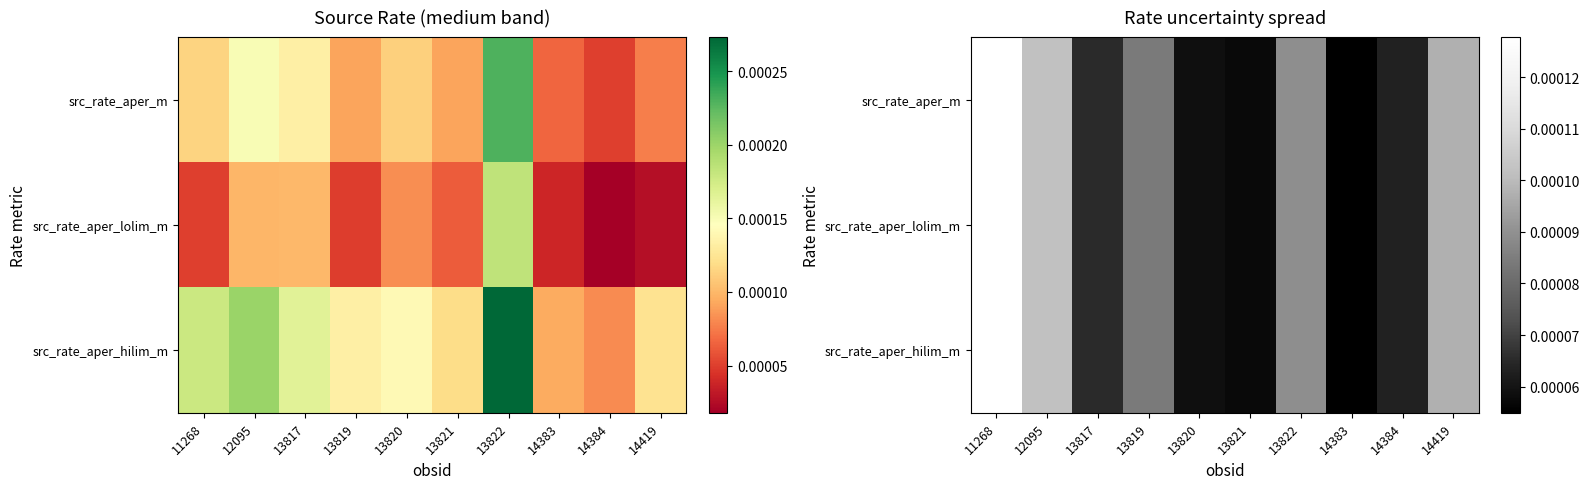

List the labels in order of src_rate_aper_m value, largest first.

11268, 12095, 14419, 13822, 13819, 13817, 14384, 13820, 13821, 14383